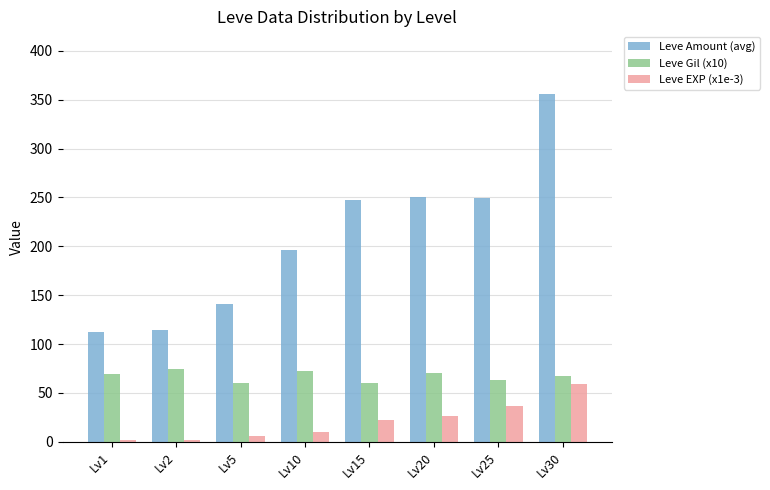

Which series changed the most between Lv5 and Lv25?

Leve Amount (avg)